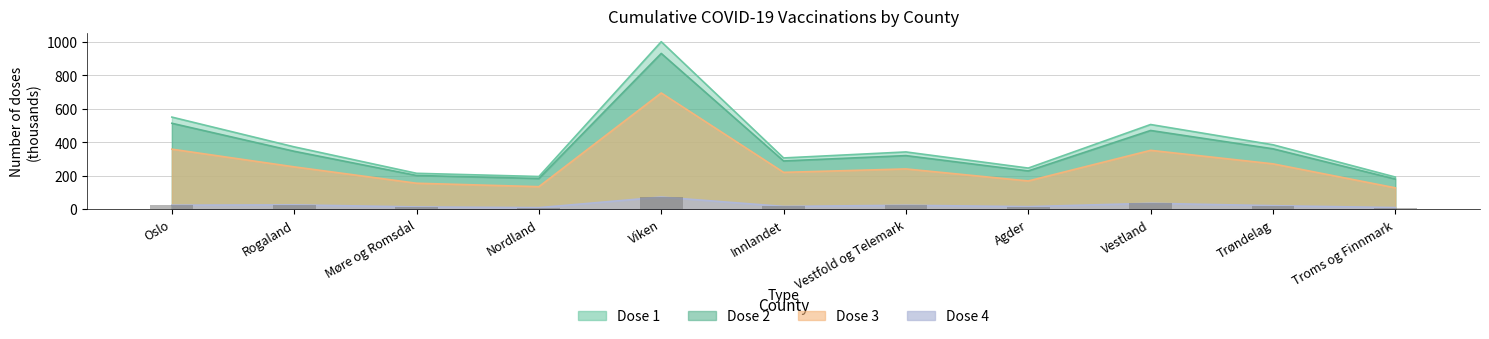

Reading right to left, extract all data points from this chart.

Dose 1: 192.1	385.1	506.2	245.7	342.2	306.3	1001.3	195.3	214.5	372.6	550.5
Dose 2: 180.0	361.0	470.6	228.6	320.3	288.2	931.2	183.3	201.4	346.1	513.6
Dose 3: 127.7	271.1	351.8	168.7	240.6	220.1	694.8	134.5	155.1	253.0	358.7
Dose 4: 9.6	20.9	35.1	15.1	23.4	16.5	72.5	9.2	13.4	25.8	23.9